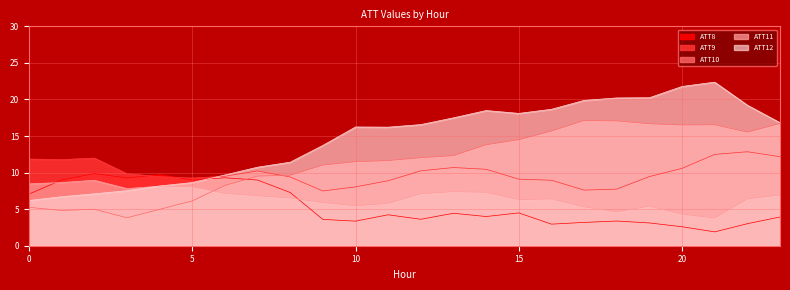

How many series are shown in this chart?

5